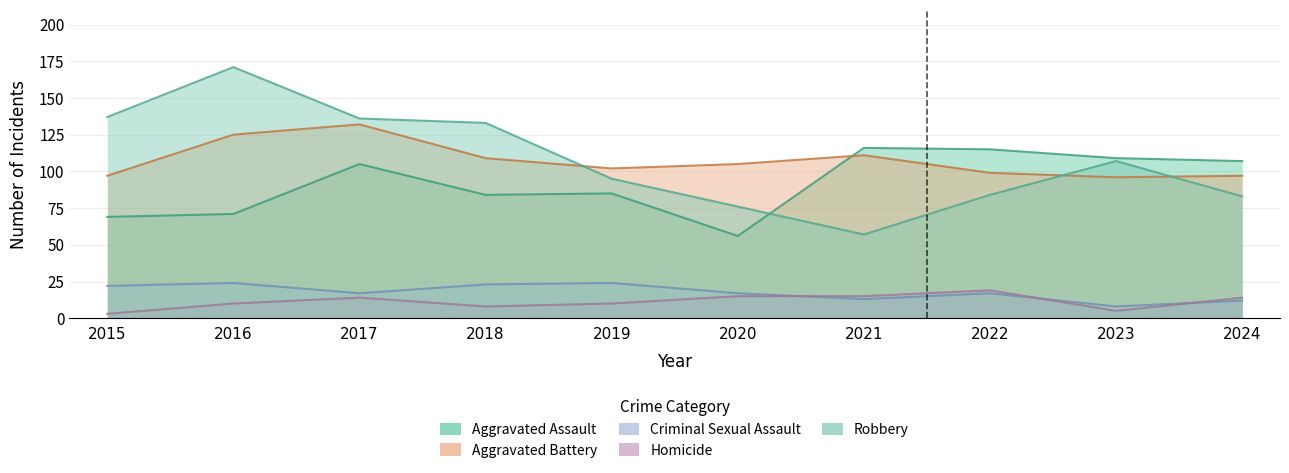

True or false: Criminal Sexual Assault has a value of 23 at 2022.

False